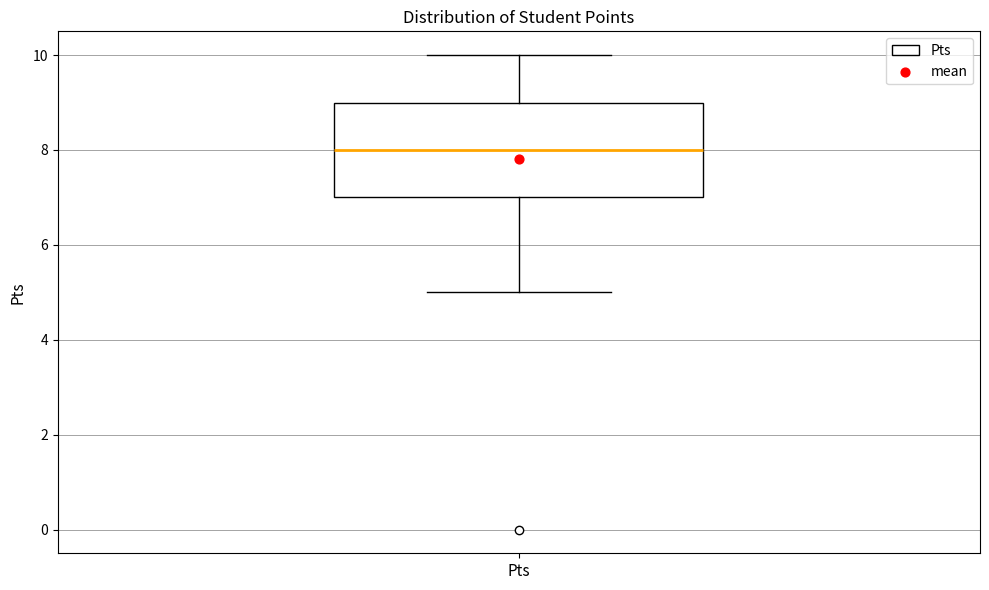

Where does the upper whisker of the box for Pts end on the y-axis? The values are not printed on the chart, so give them approximately, as read against the axis.

10